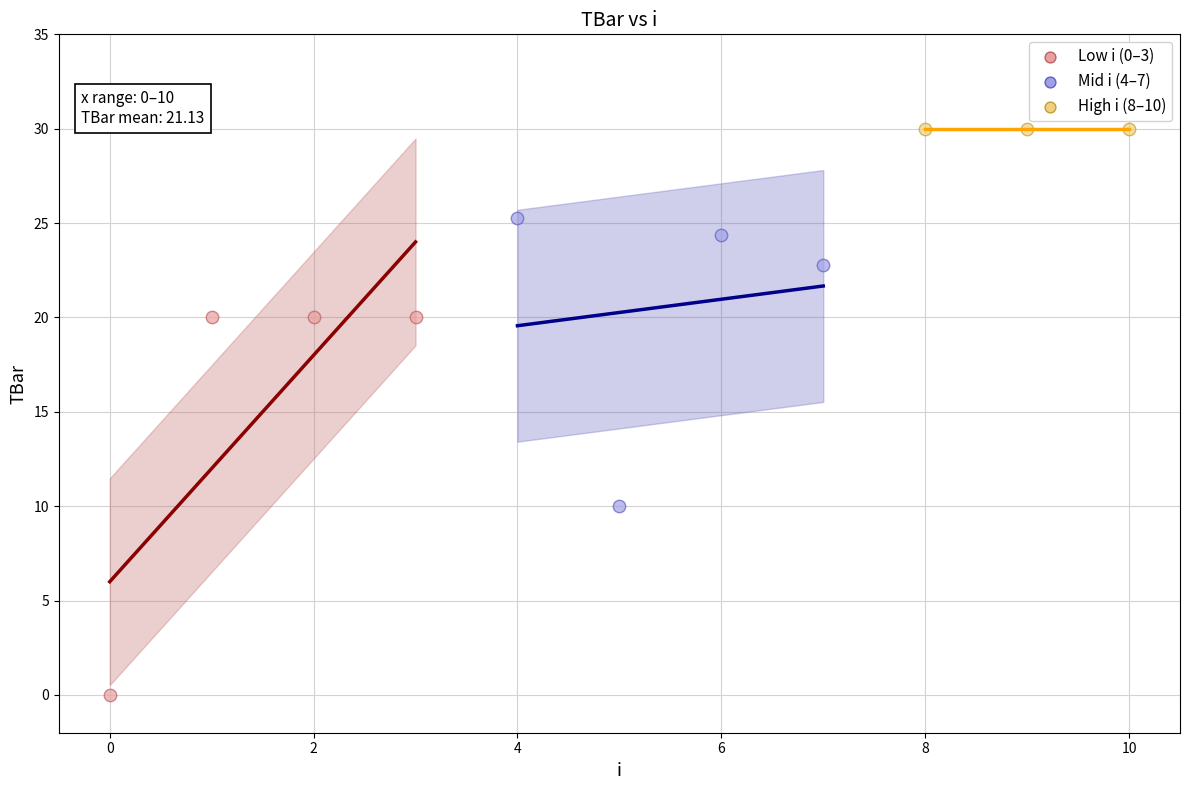

Which series contains the lowest Y value?

Low i (0–3)